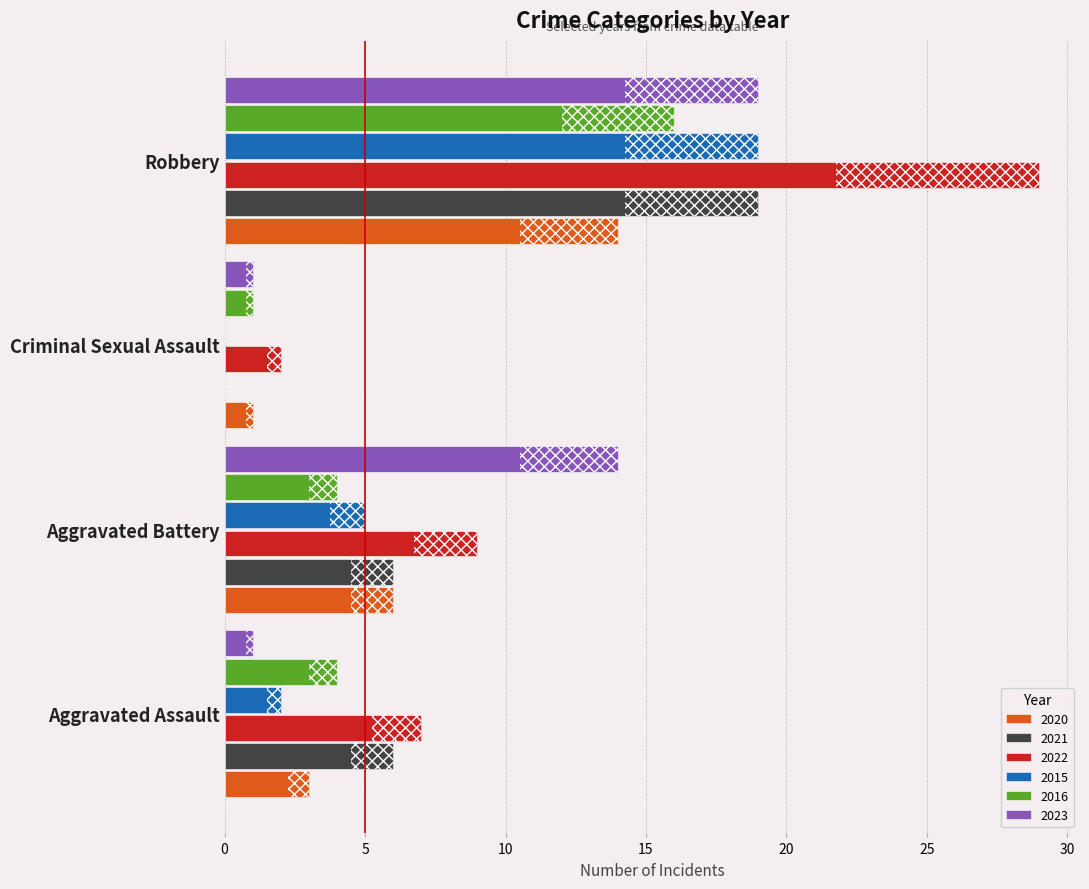

At which category does the chart reach its minimum across all series?

Criminal Sexual Assault